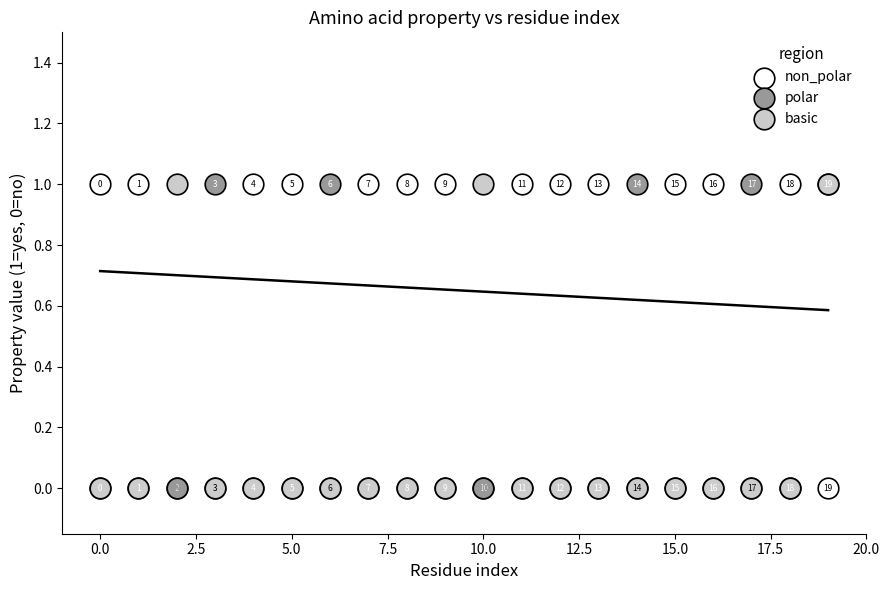

What are all the series names shown in the legend?

non_polar, polar, basic